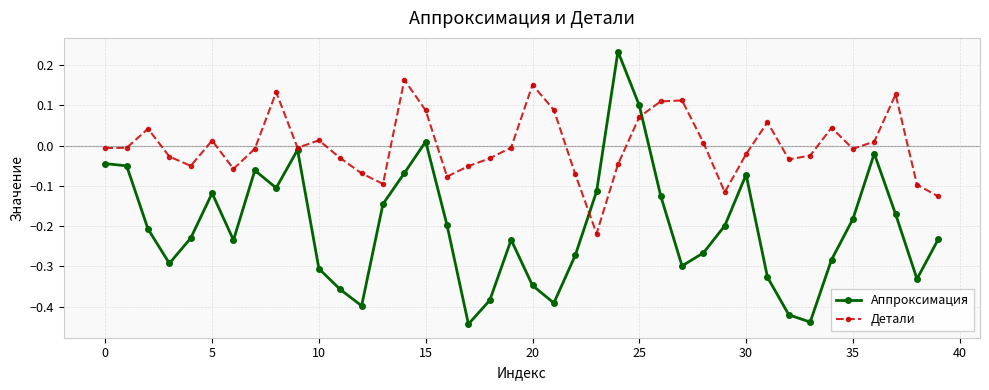

True or false: Детали has more than 1 interior local peaks.

True